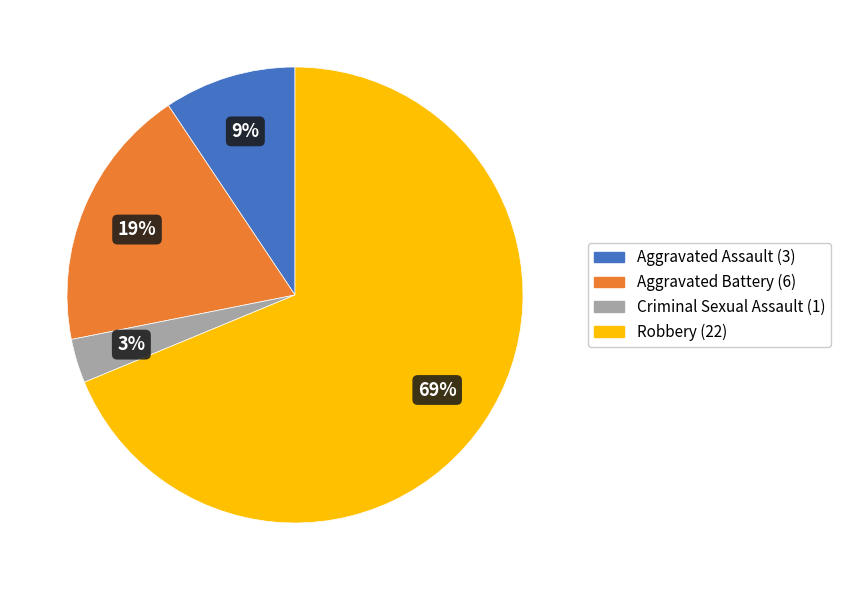

Is it true that Aggravated Assault is 9% of the pie?

True